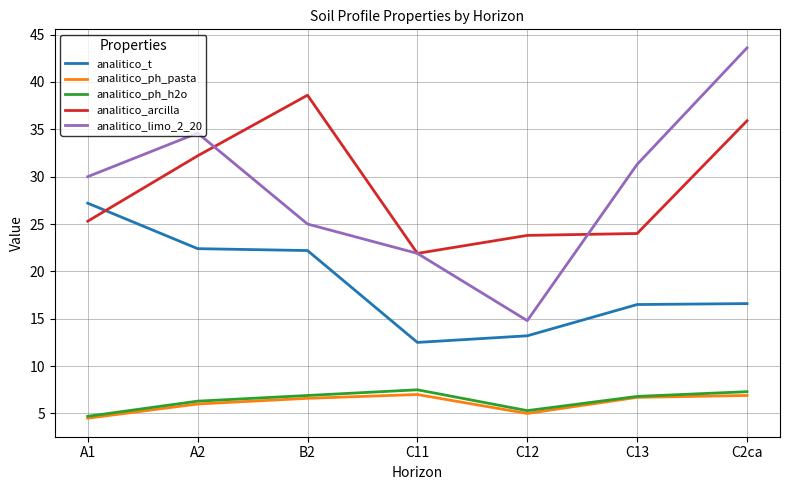

Is the value of analitico_ph_pasta at A2 greater than the value of analitico_t at A2?

No